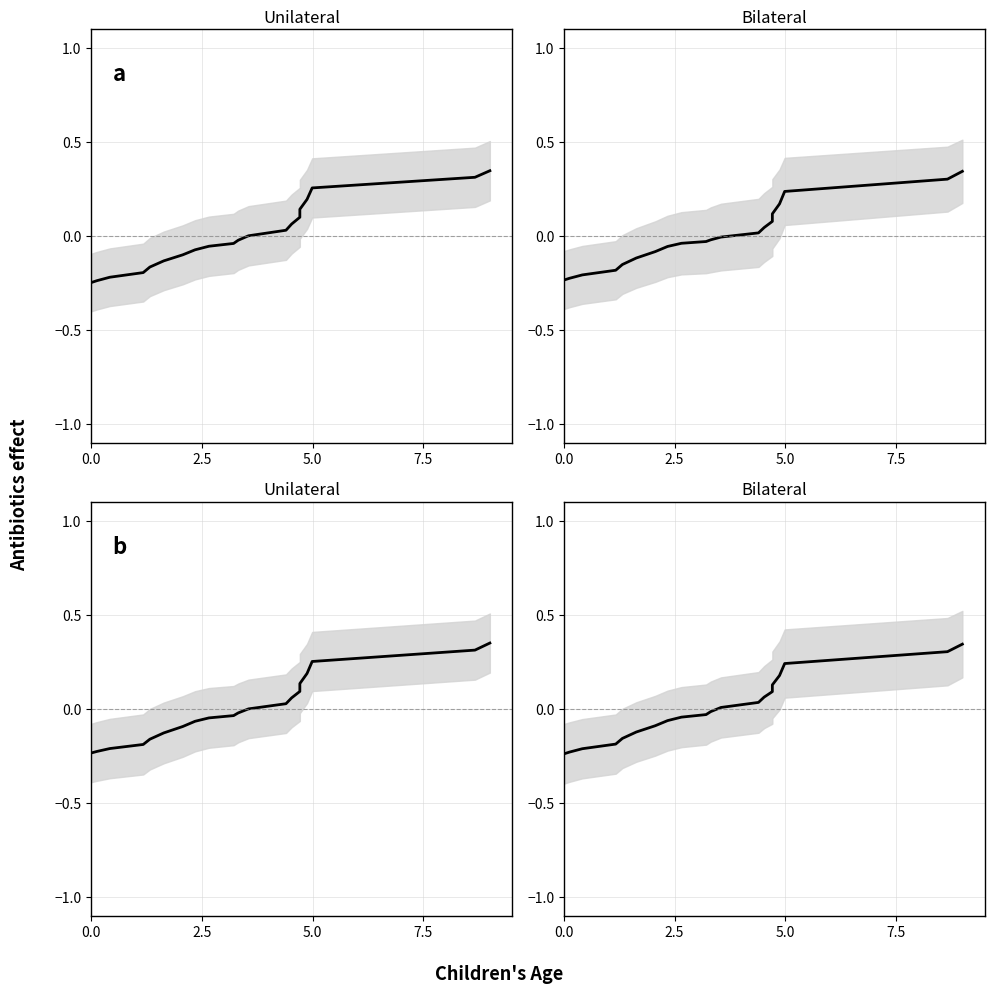

At how many categories does at least one series exceed 0?

9